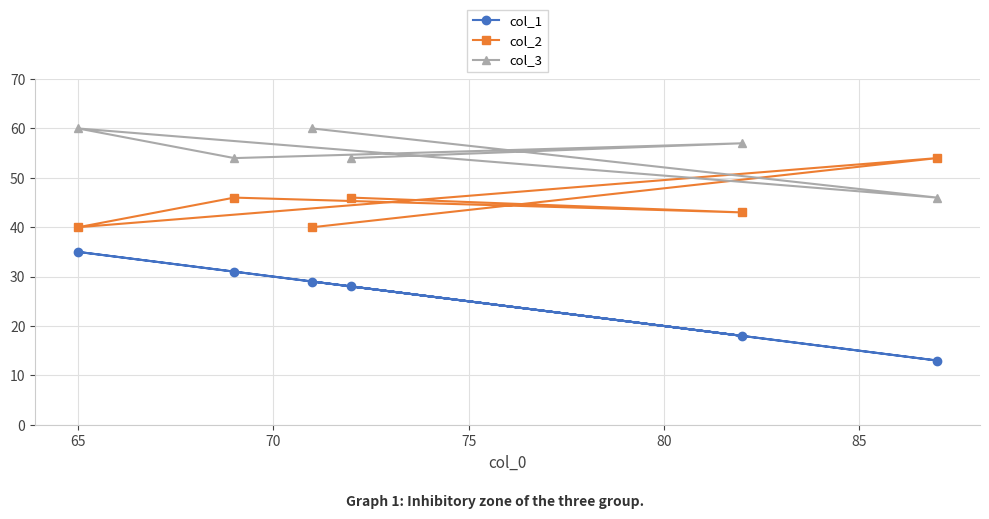

What is the difference between the second highest and second lowest values in the col_1 series?

13